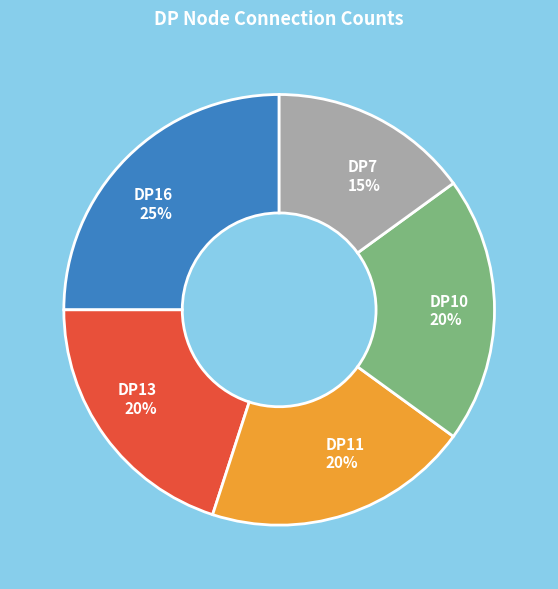

Which slice is the smallest?

DP7